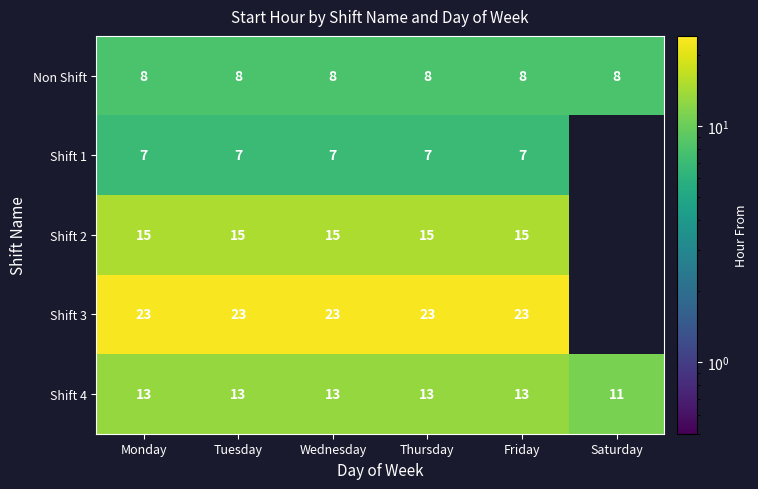

What is the difference between the highest and lowest values at Thursday?

16